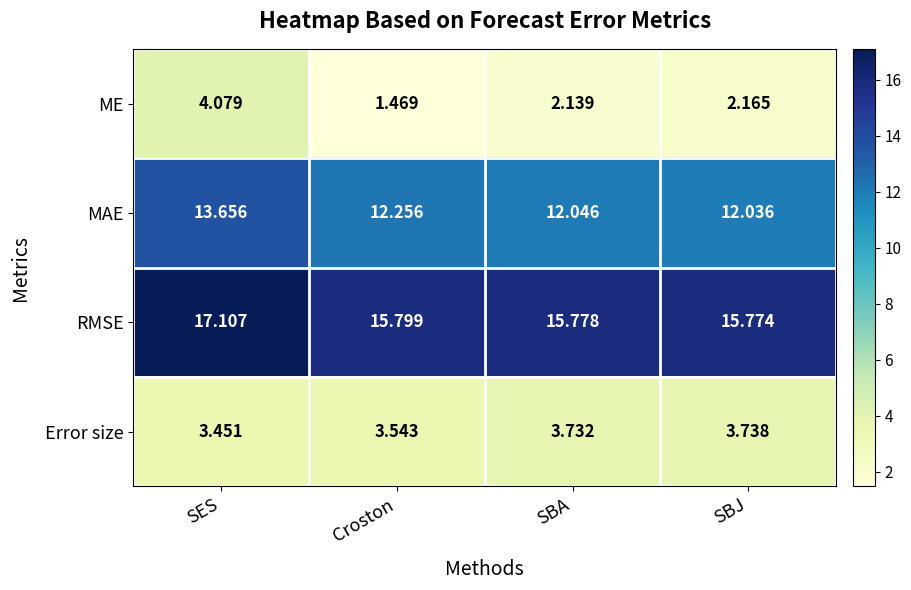

Where is RMSE nearest to the value 16?

Croston